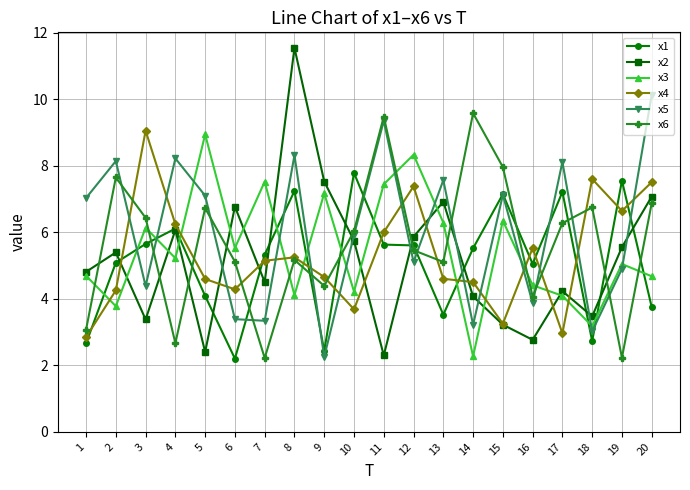

Which series has the largest total across all categories?

x5